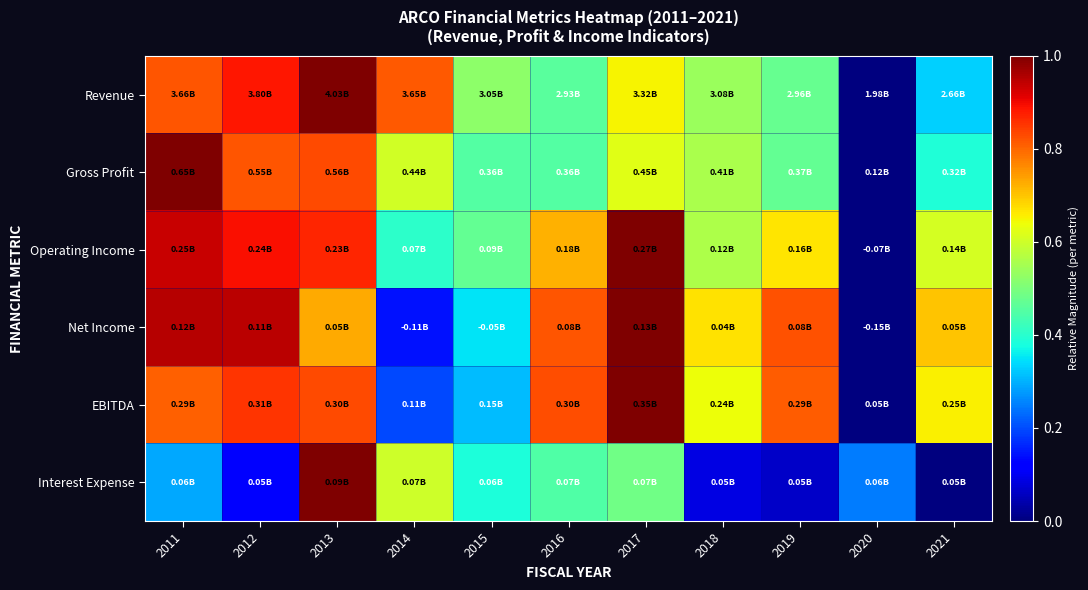

Reading right to left, transcribe all the data shown in this chart.

Revenue: 2021=0.3	2020=0.0	2019=0.5	2018=0.5	2017=0.7	2016=0.5	2015=0.5	2014=0.8	2013=1.0	2012=0.9	2011=0.8
Gross Profit: 2021=0.4	2020=0.0	2019=0.5	2018=0.6	2017=0.6	2016=0.5	2015=0.5	2014=0.6	2013=0.8	2012=0.8	2011=1.0
Operating Income: 2021=0.6	2020=0.0	2019=0.7	2018=0.6	2017=1.0	2016=0.7	2015=0.5	2014=0.4	2013=0.9	2012=0.9	2011=0.9
Net Income: 2021=0.7	2020=0.0	2019=0.8	2018=0.7	2017=1.0	2016=0.8	2015=0.4	2014=0.1	2013=0.7	2012=0.9	2011=1.0
EBITDA: 2021=0.7	2020=0.0	2019=0.8	2018=0.6	2017=1.0	2016=0.8	2015=0.3	2014=0.2	2013=0.8	2012=0.9	2011=0.8
Interest Expense: 2021=0.0	2020=0.2	2019=0.1	2018=0.1	2017=0.5	2016=0.4	2015=0.4	2014=0.6	2013=1.0	2012=0.1	2011=0.3